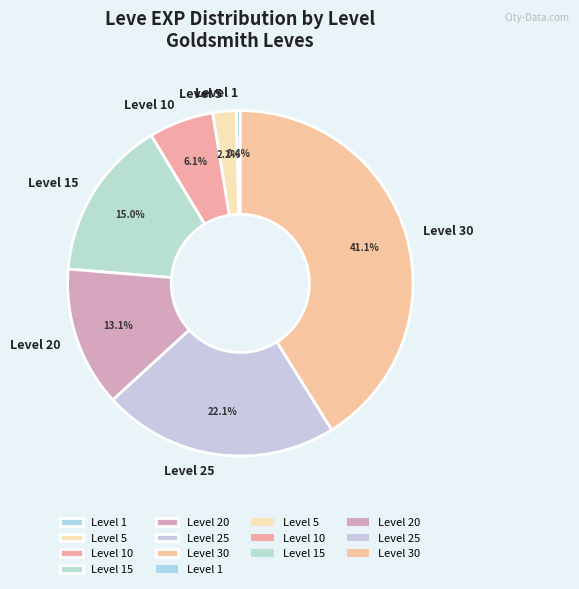

Between Level 20 and Level 30, which is larger?

Level 30